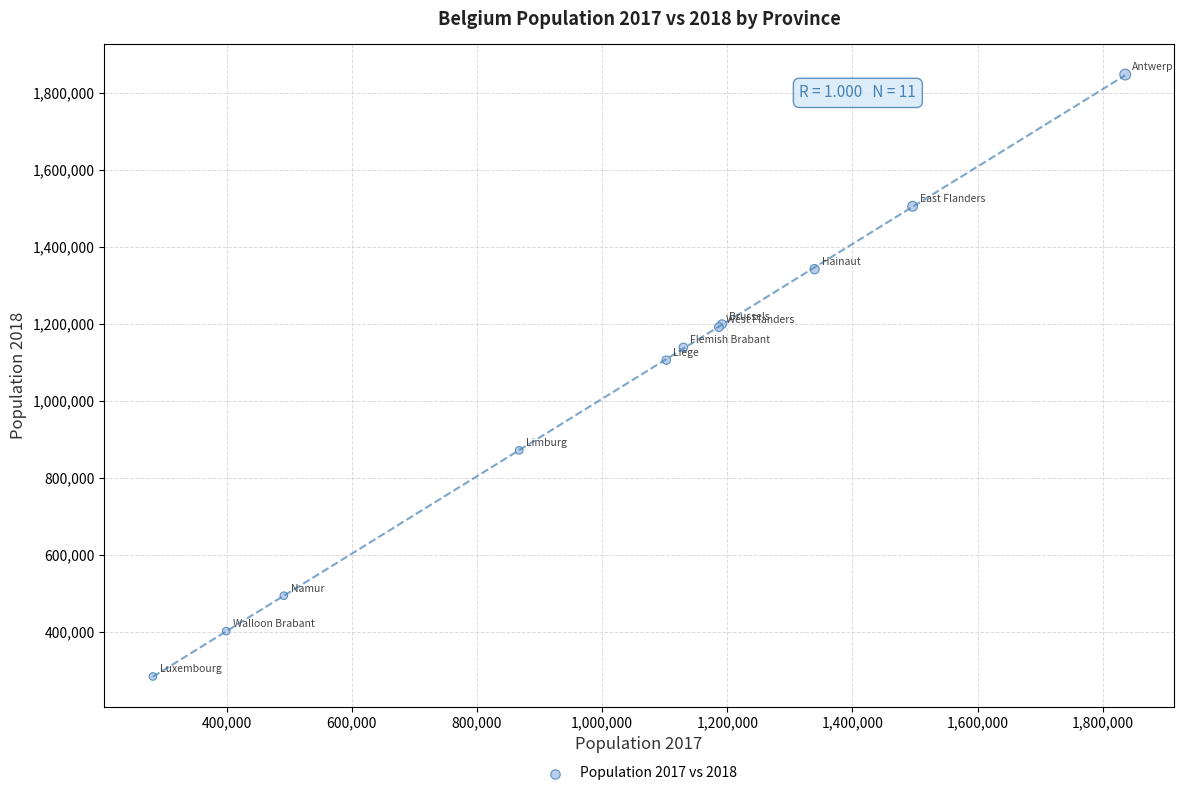

What Y value in the scatter plot is closest to 1065356?

1105326